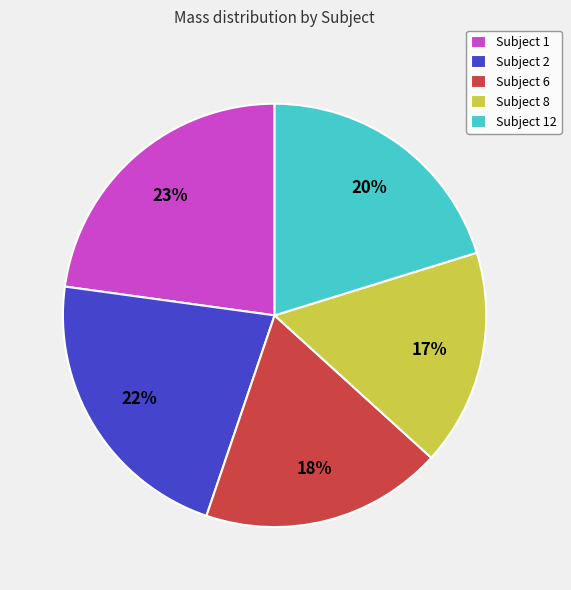

Which category has the biggest portion of the pie?

Subject 1